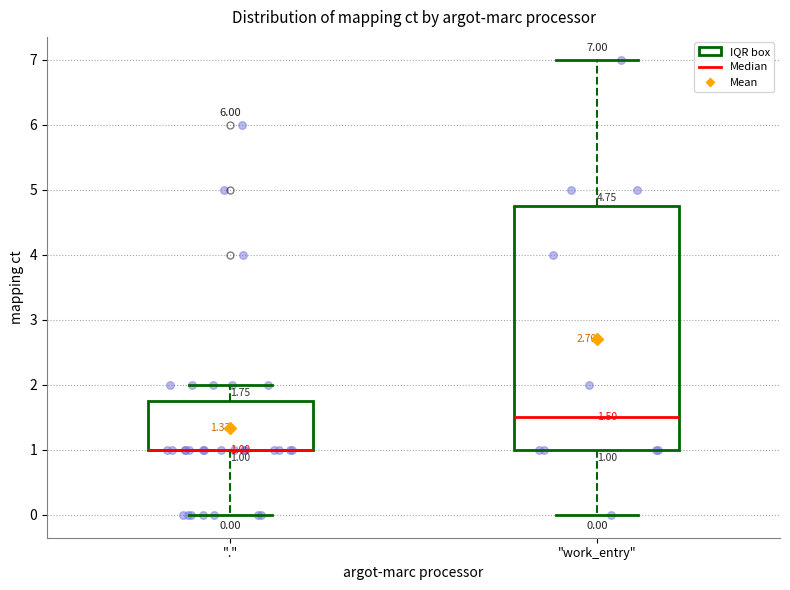

Which box is the tallest, from its lower edge to its upper edge?

"work_entry"